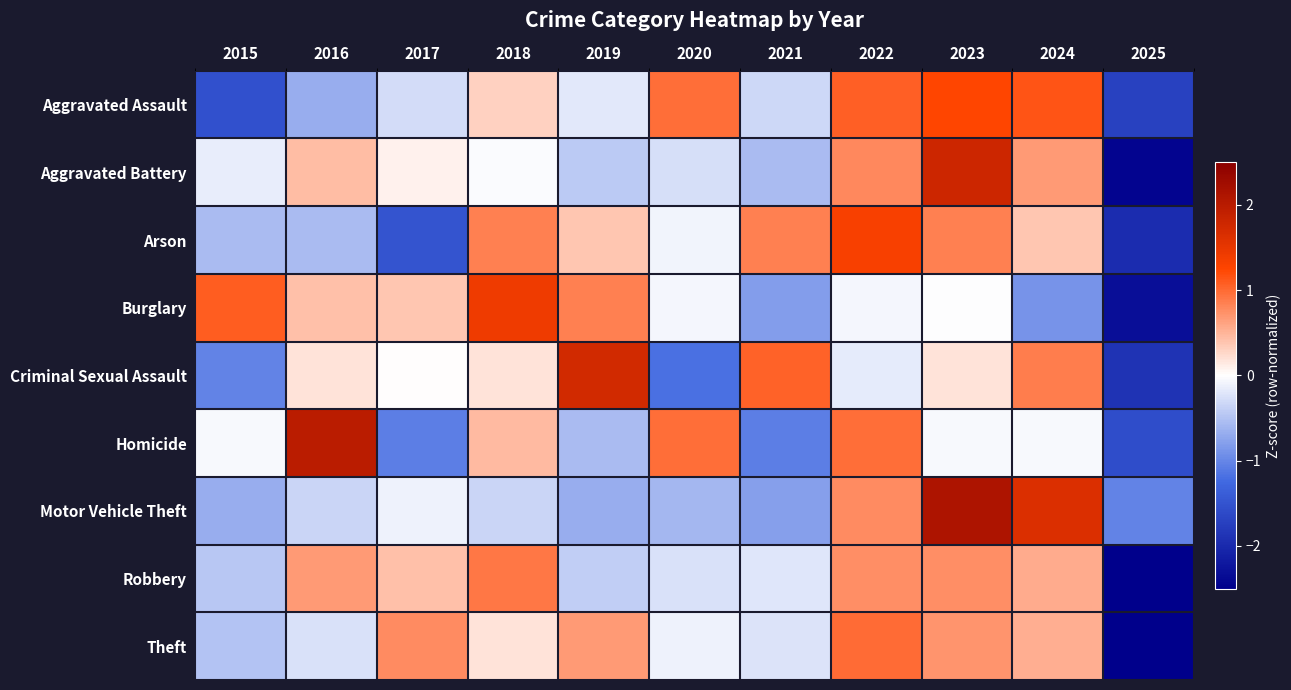

At how many categories does at least one series exceed -1?

10